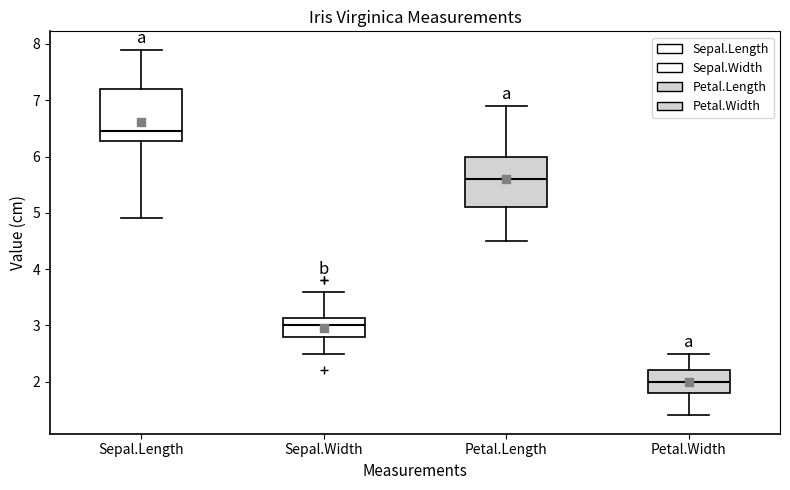

Which box has the lowest median line?

Petal.Width